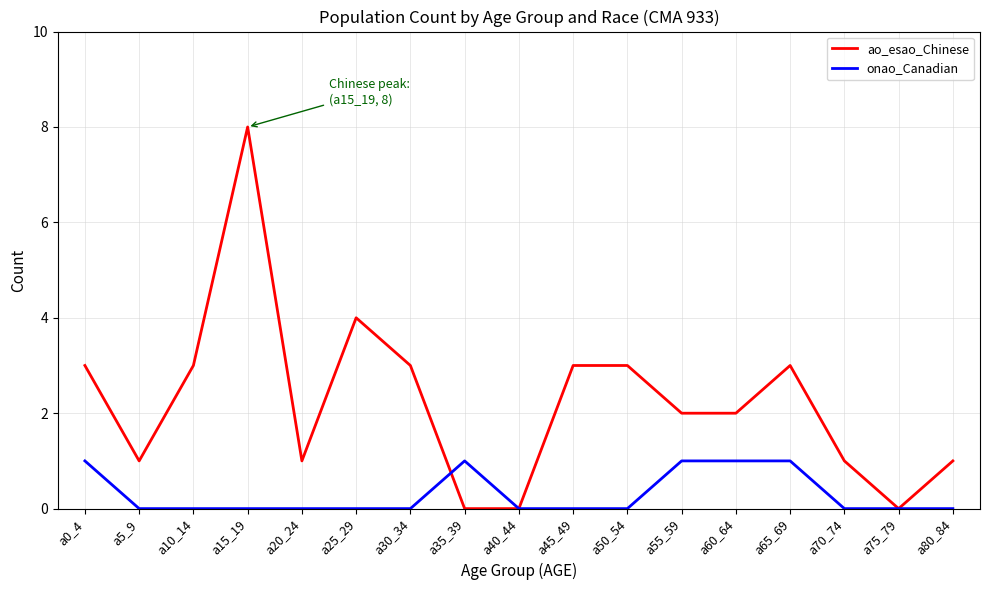

Which series has the largest total across all categories?

ao_esao_Chinese